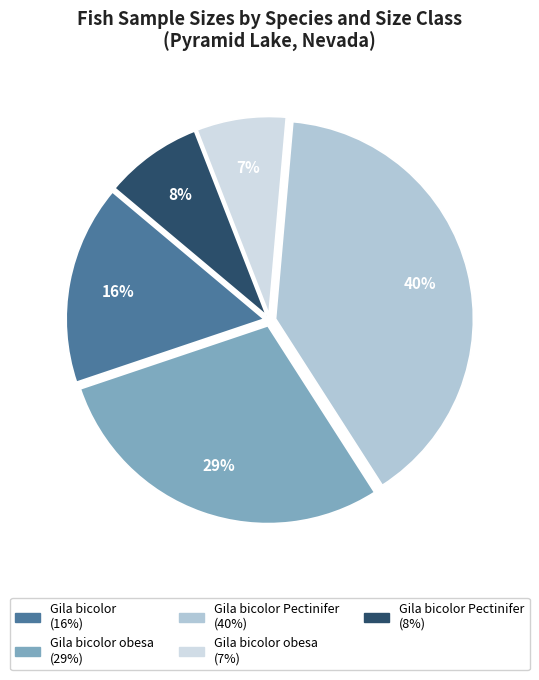

To the nearest percent, what is the average slice percentage?

20%